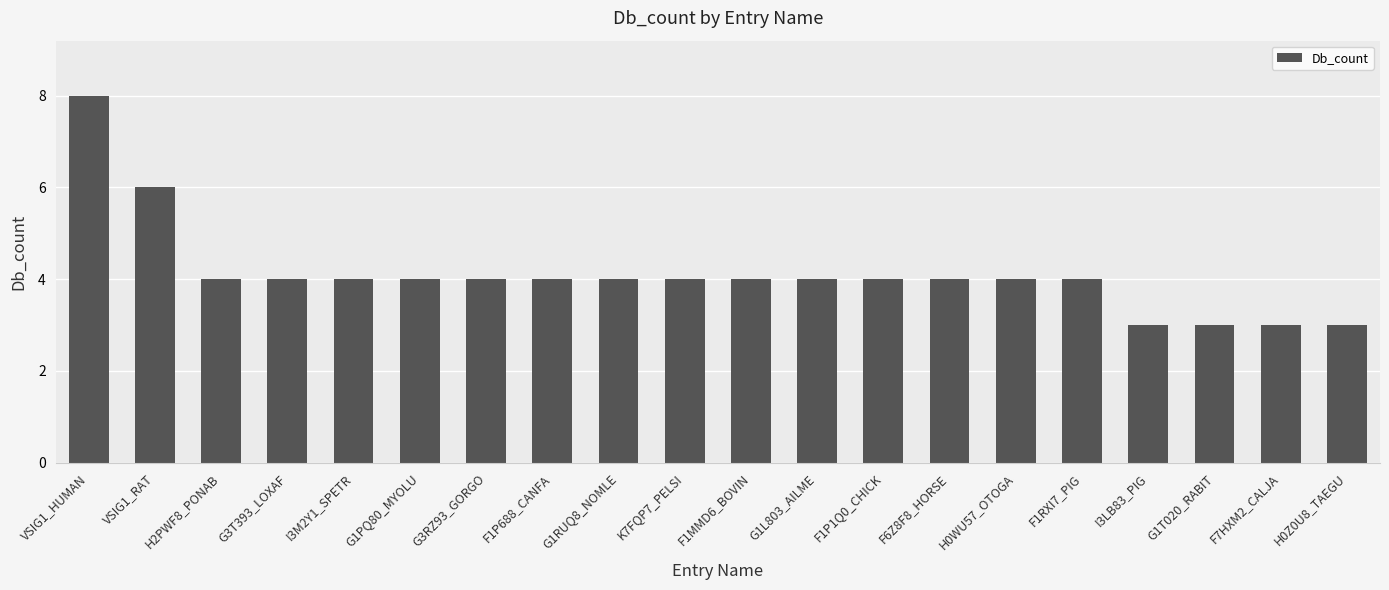

At which category does the chart reach its peak across all series?

VSIG1_HUMAN